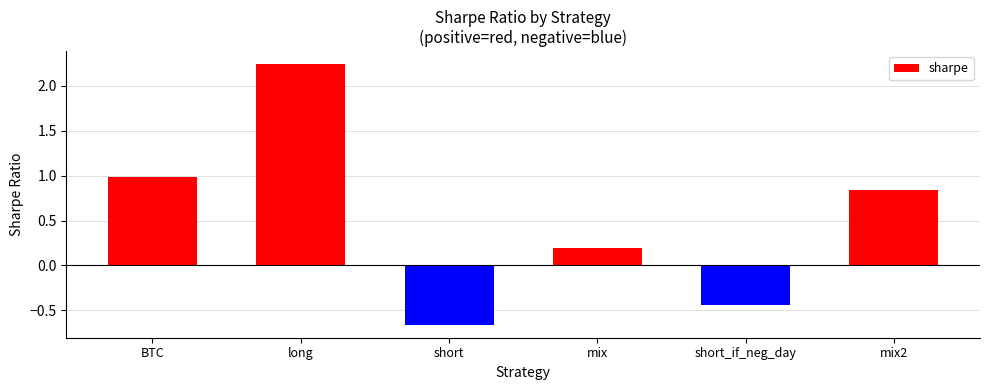

Rank the categories by value from highest to lowest.

long, BTC, mix2, mix, short_if_neg_day, short